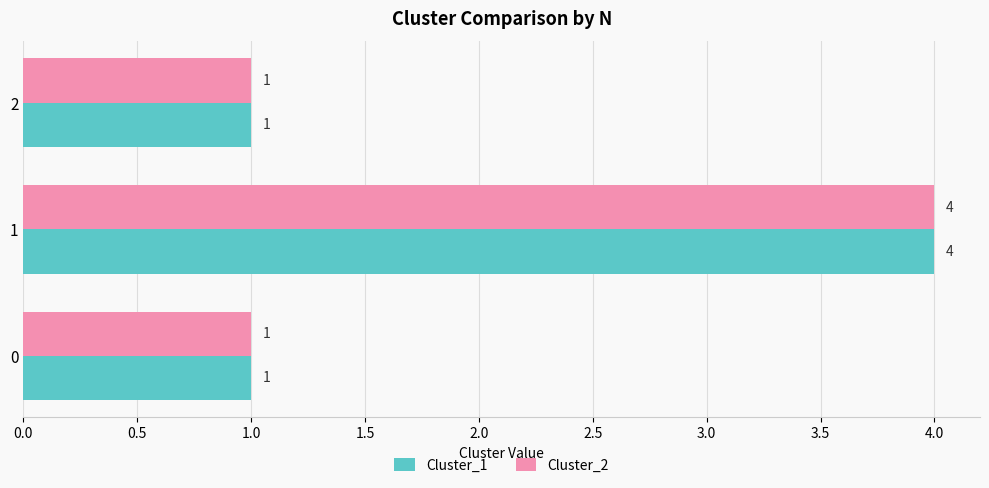

What is the highest value of the Cluster_1 series?

4